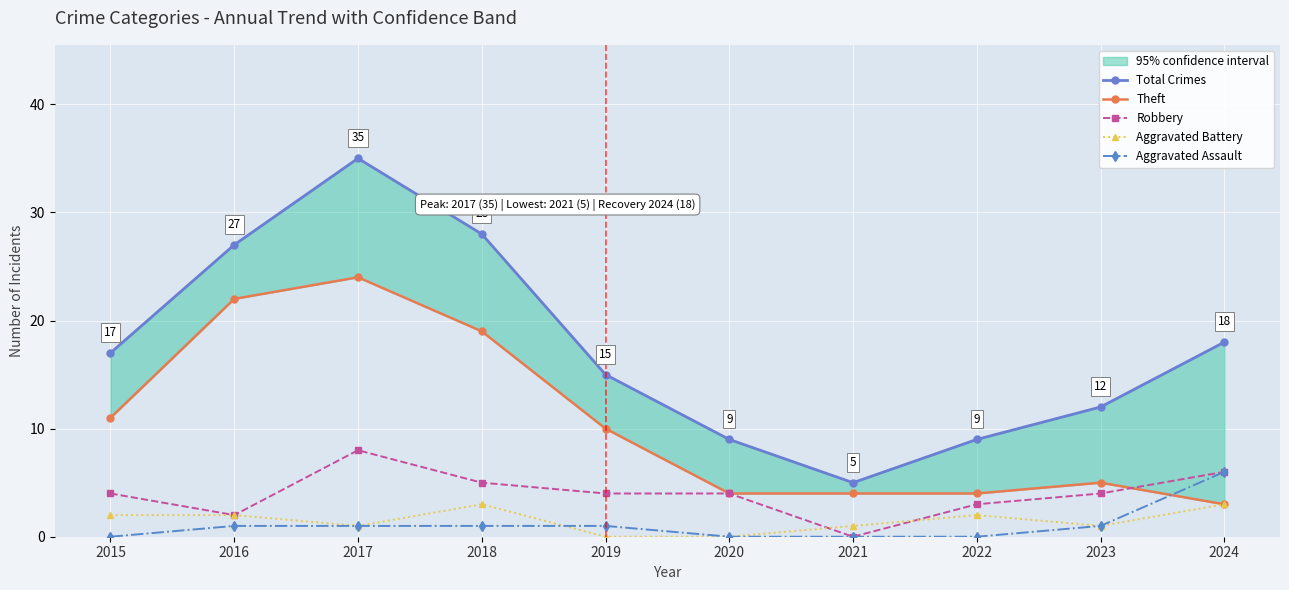

What is the maximum value shown in the chart?

35